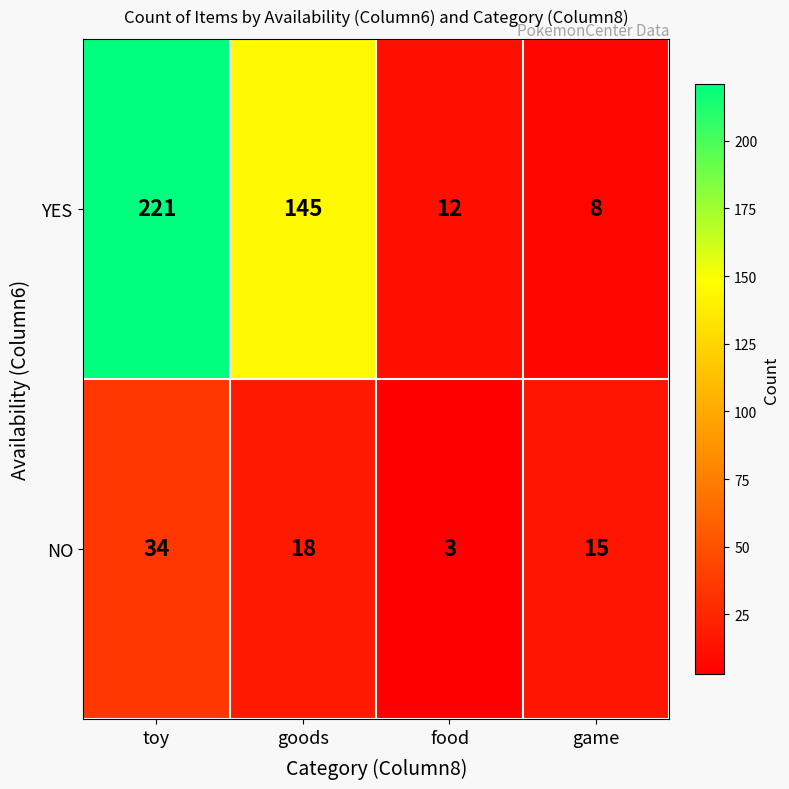

List the series in order of their peak value, highest first.

YES, NO